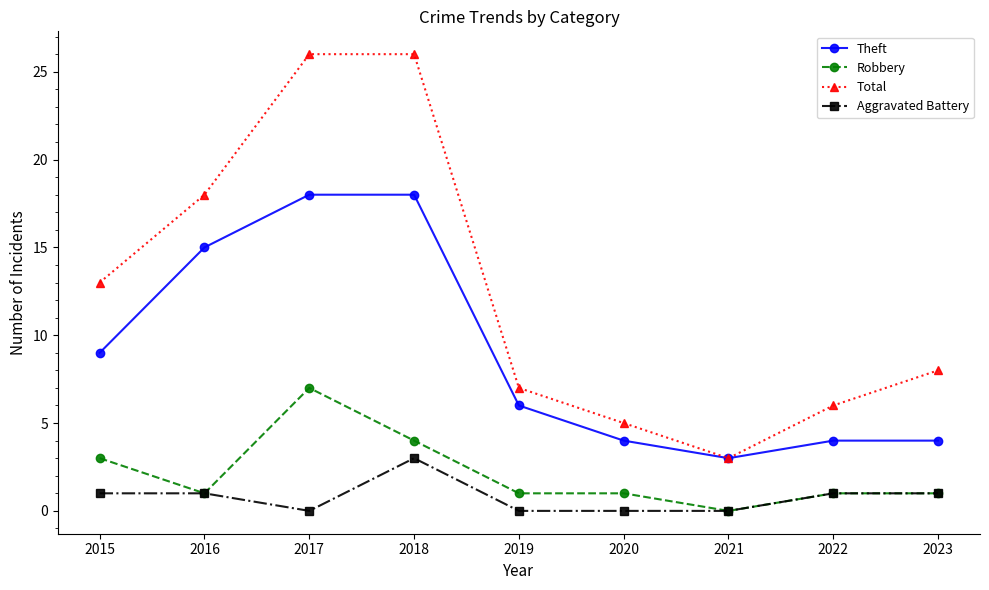

How many lines are shown in the chart?

4